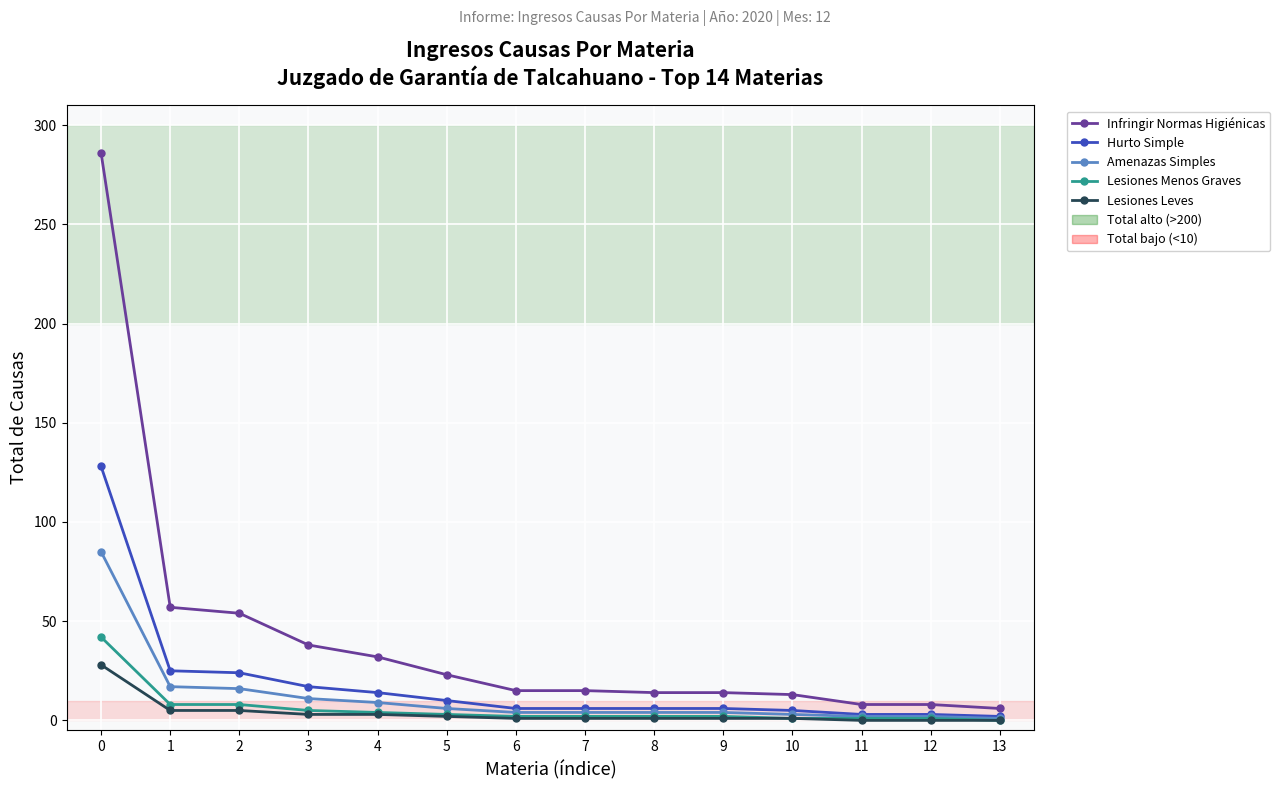

True or false: Lesiones Leves has a value of -14 at 13.

False